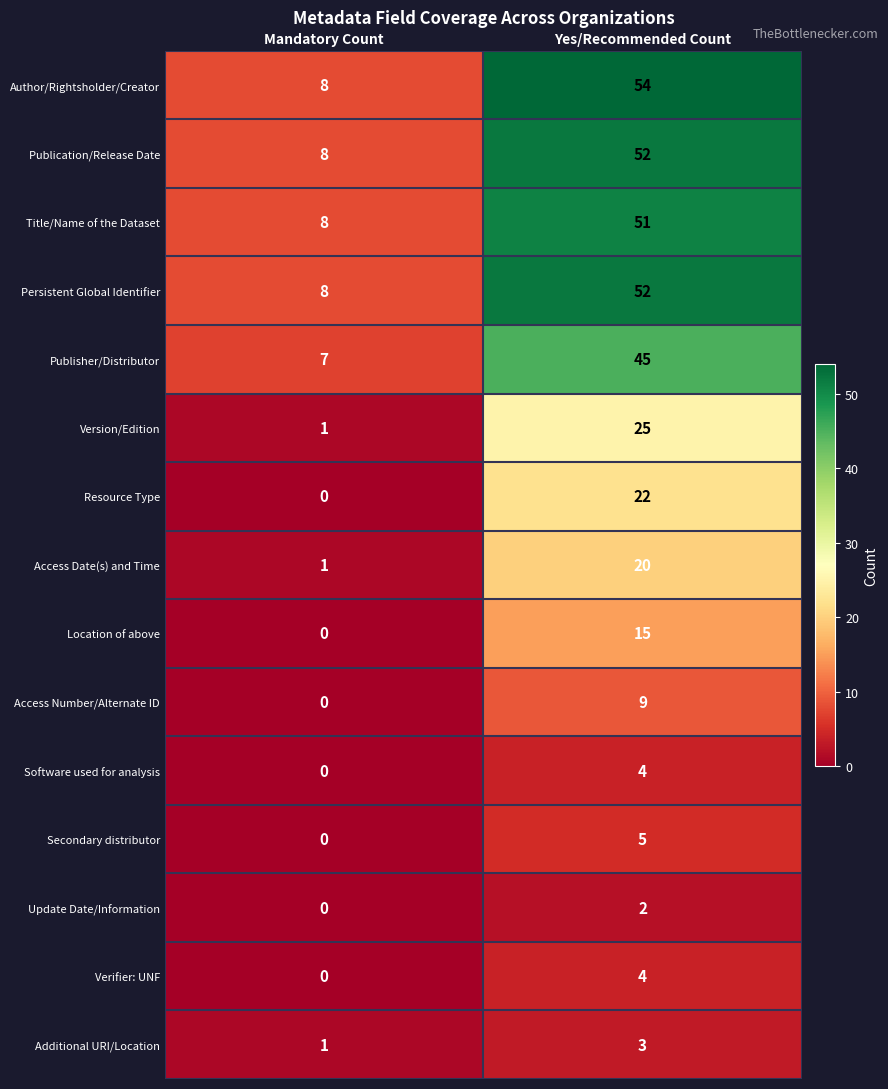

True or false: Access Number/Alternate ID has a value of 9 at Yes/Recommended Count.

True